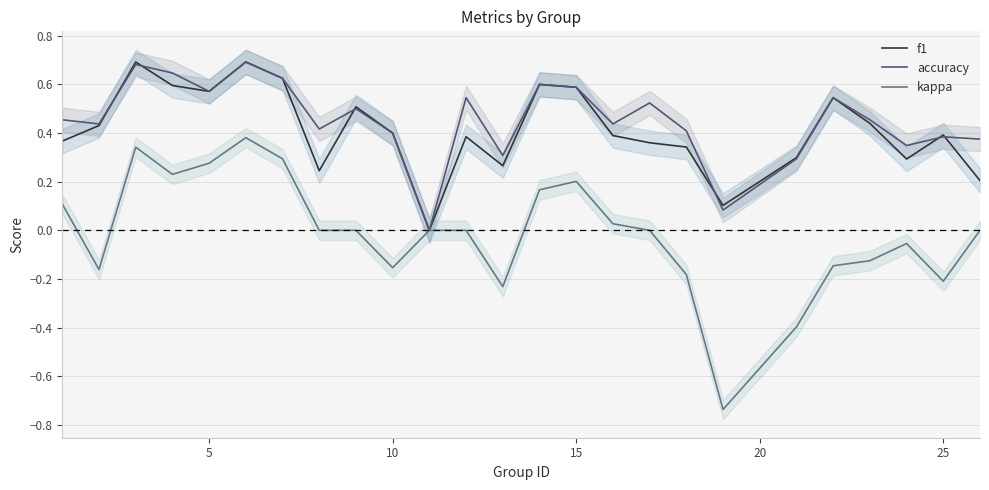

What is the average value of the f1 series?

0.4